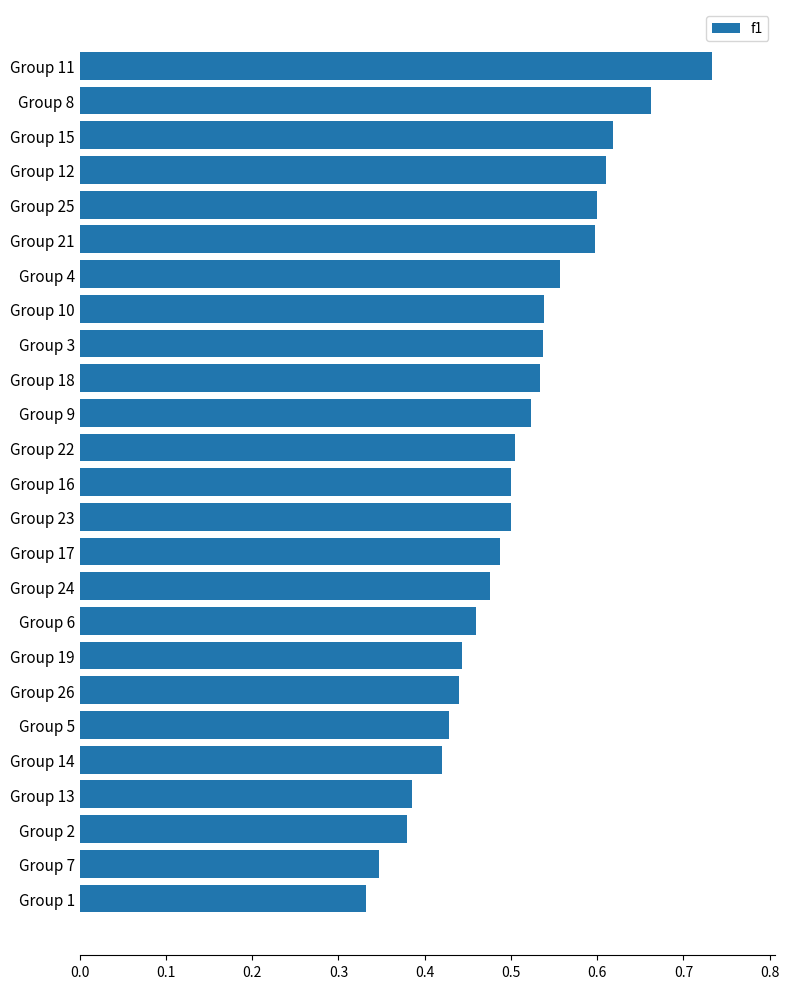

What is the sum of the values at Group 1 and Group 14?

0.8